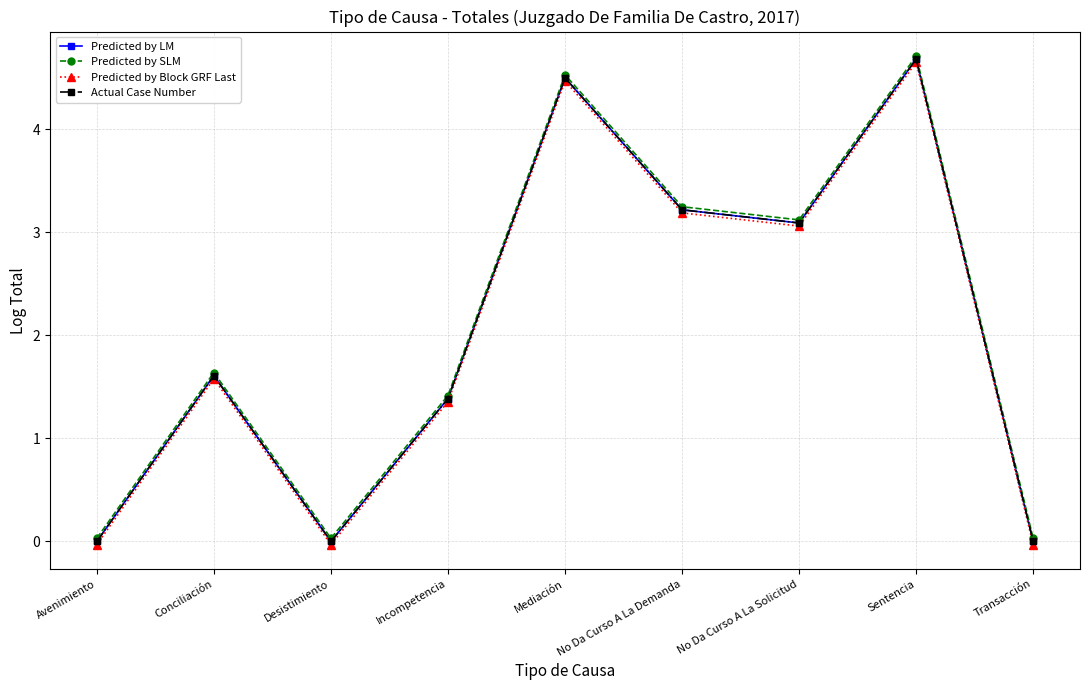

What is the label of the 8th point from the right?

Conciliación